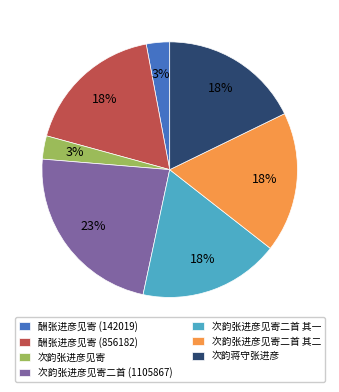

Combined, do 次韵张进彦见寄 and 次韵蒋守张进彦 account for over 50%?

No